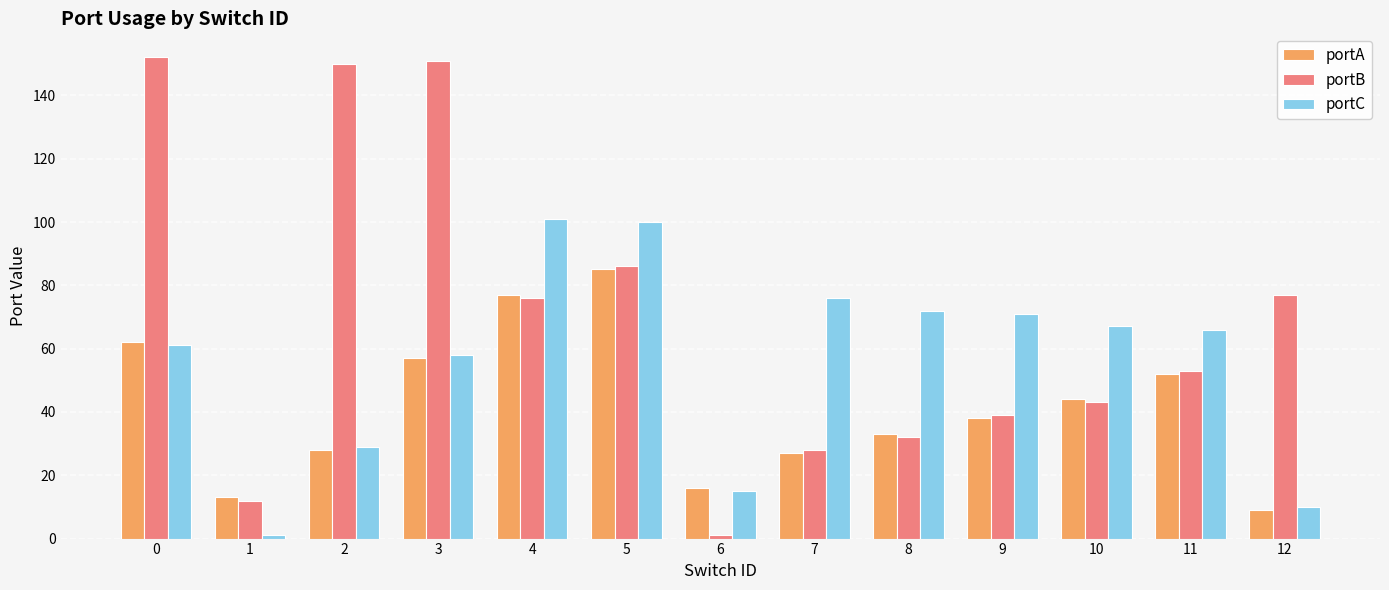

What is the maximum value shown in the chart?

152